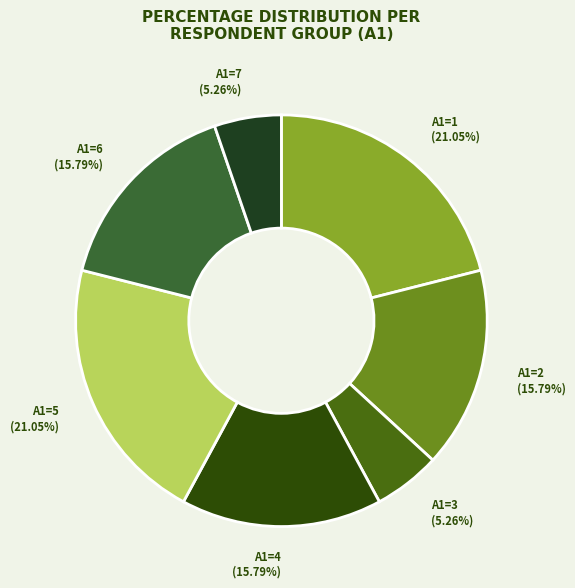

What is the ratio of the value at A1=7 to the value at A1=2?

0.3